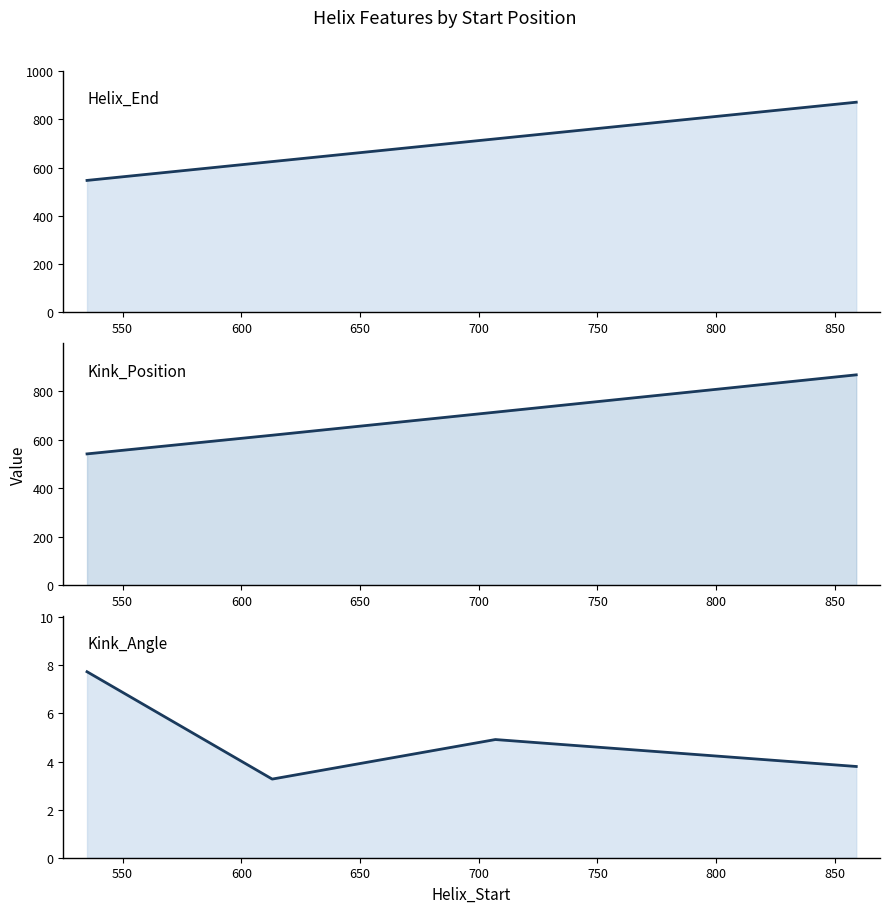

At how many categories does at least one series exceed 352?

4